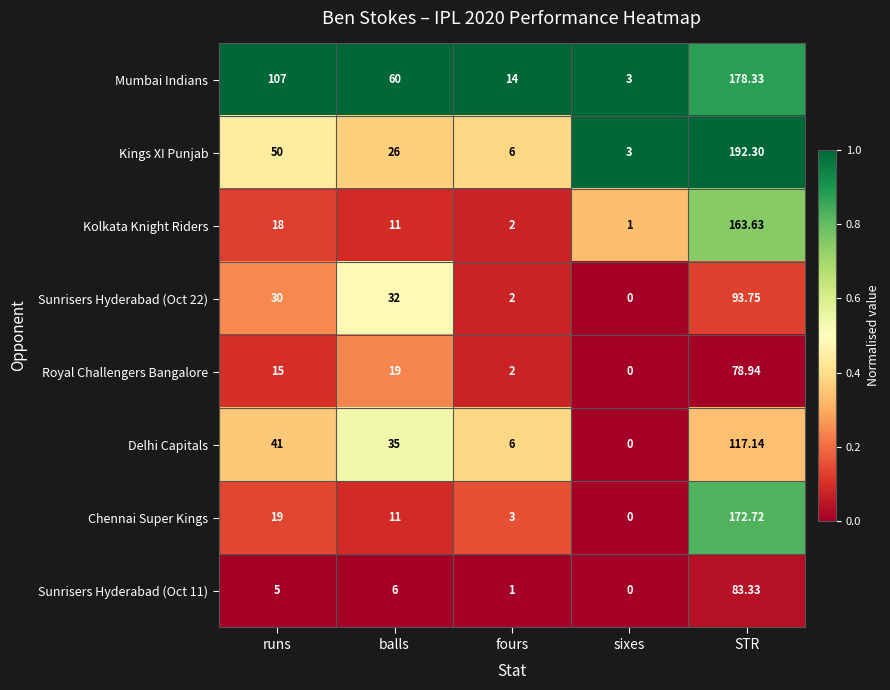

At which label does Mumbai Indians first exceed 60?

runs